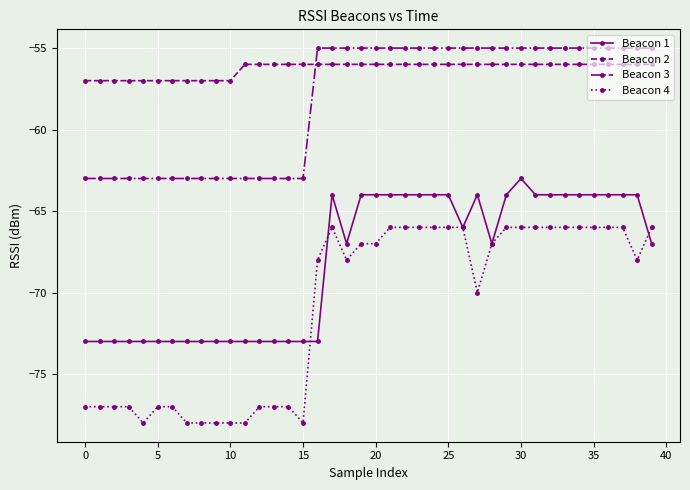

What is the greatest value displayed?

-55